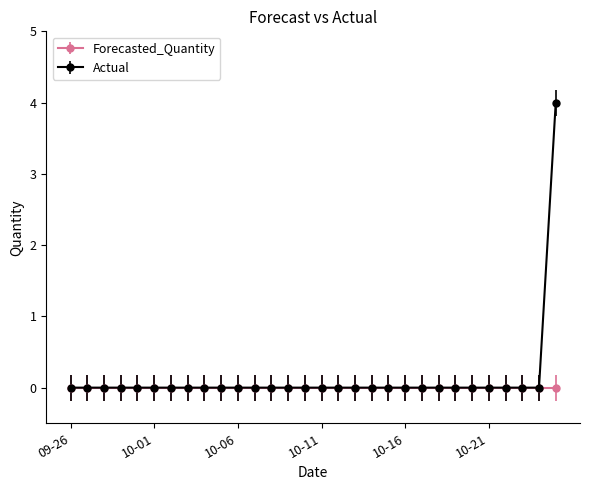

What is the greatest value displayed?

4